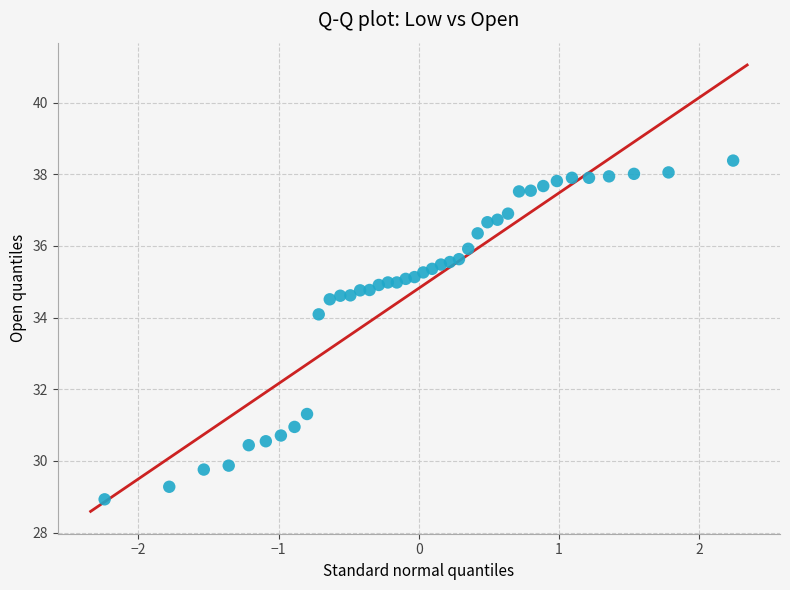

What is the range of X values (max minus min)?

4.5